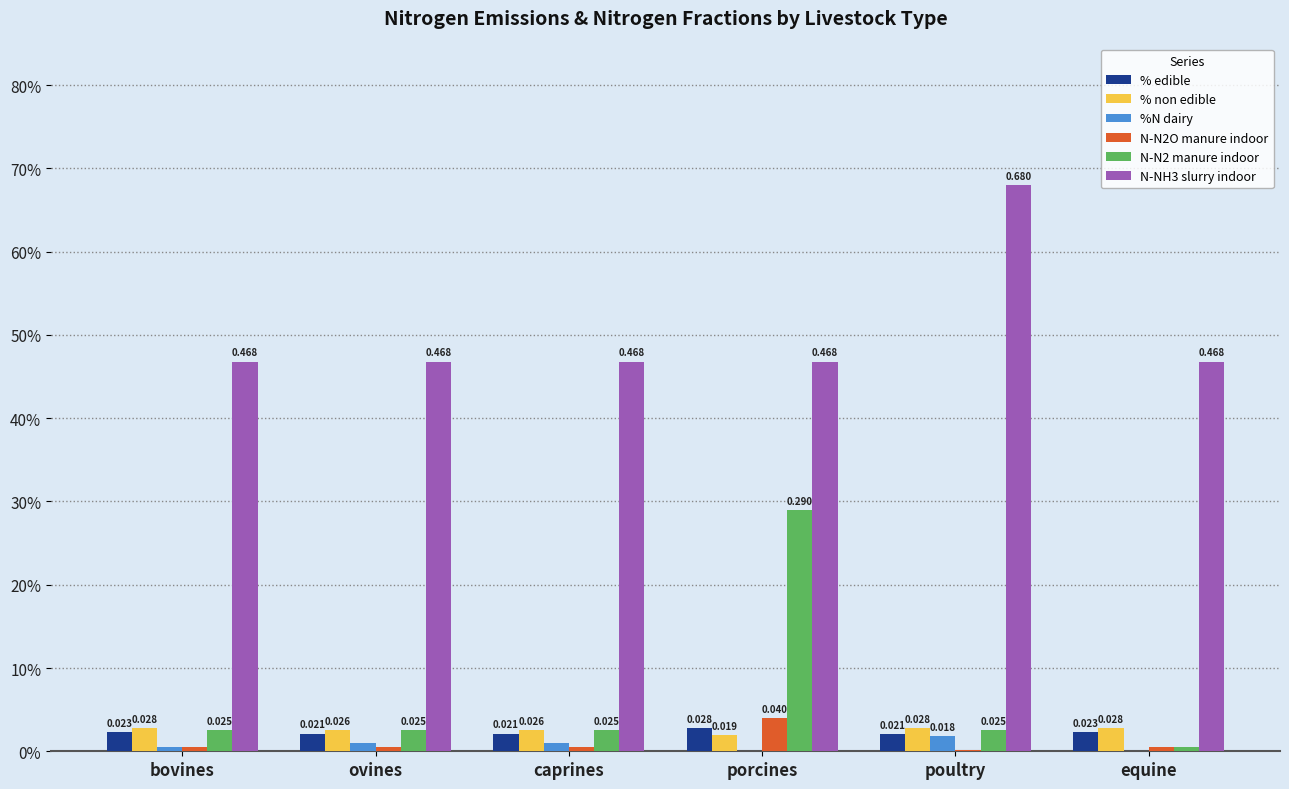

What is the difference between the highest and lowest values at poultry?

0.7